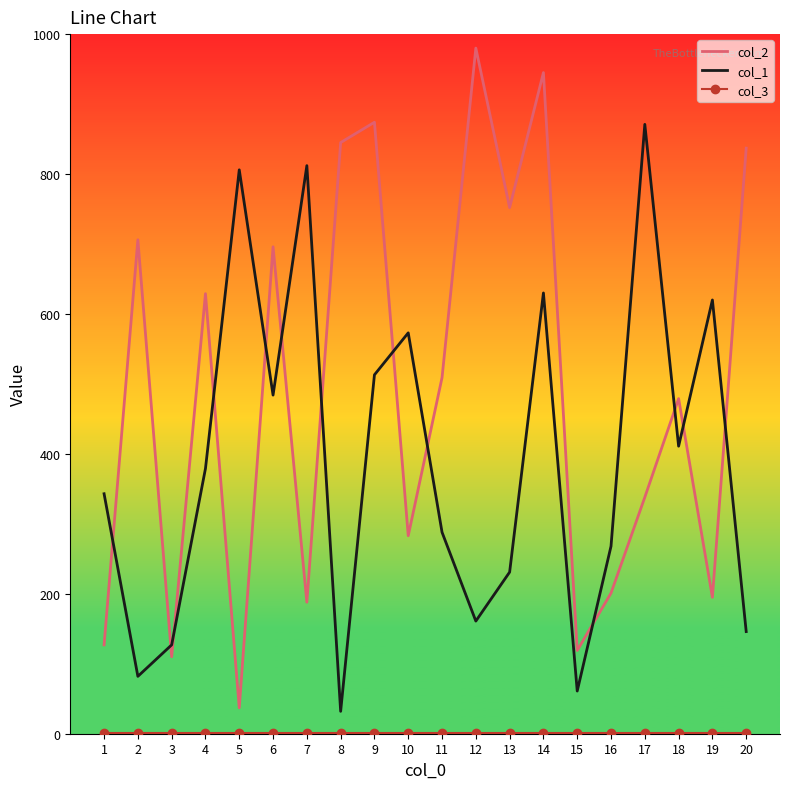

What is the greatest value displayed?

980